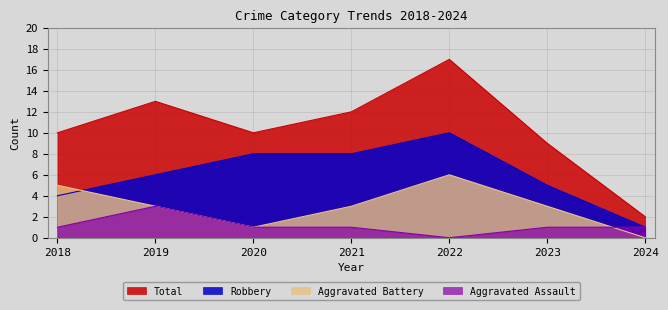

Between 2019 and 2020, which is larger?

2019